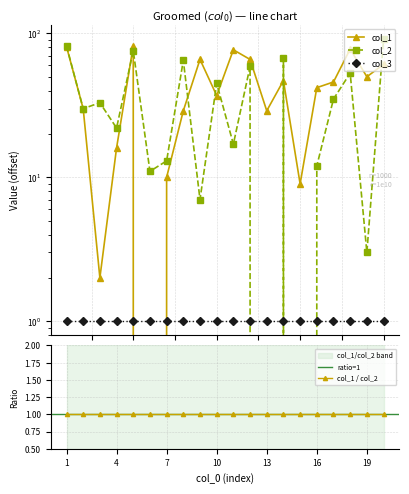

Which series ends up on top after the final intersection of col_2 and col_1?

col_2